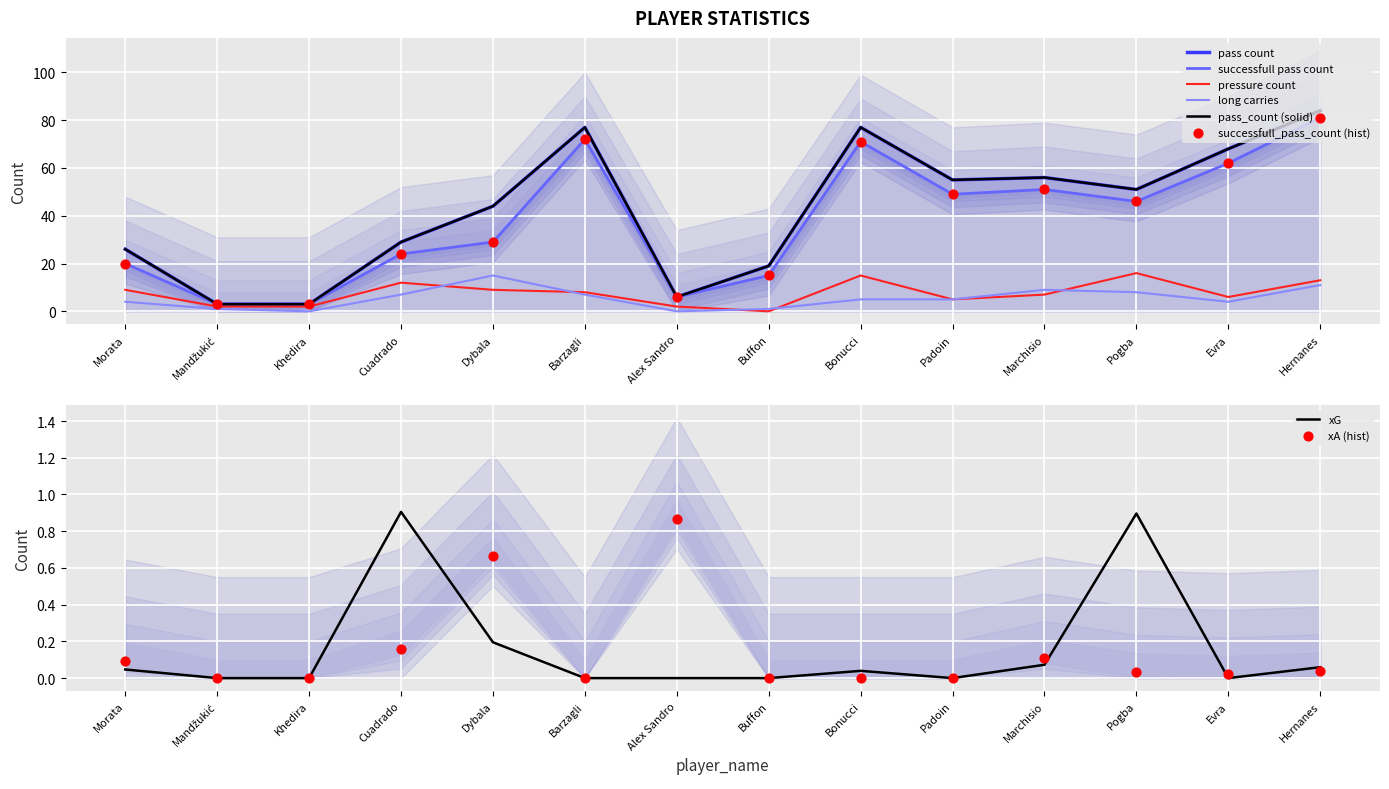

Which series reaches the maximum Y coordinate?

pass_count